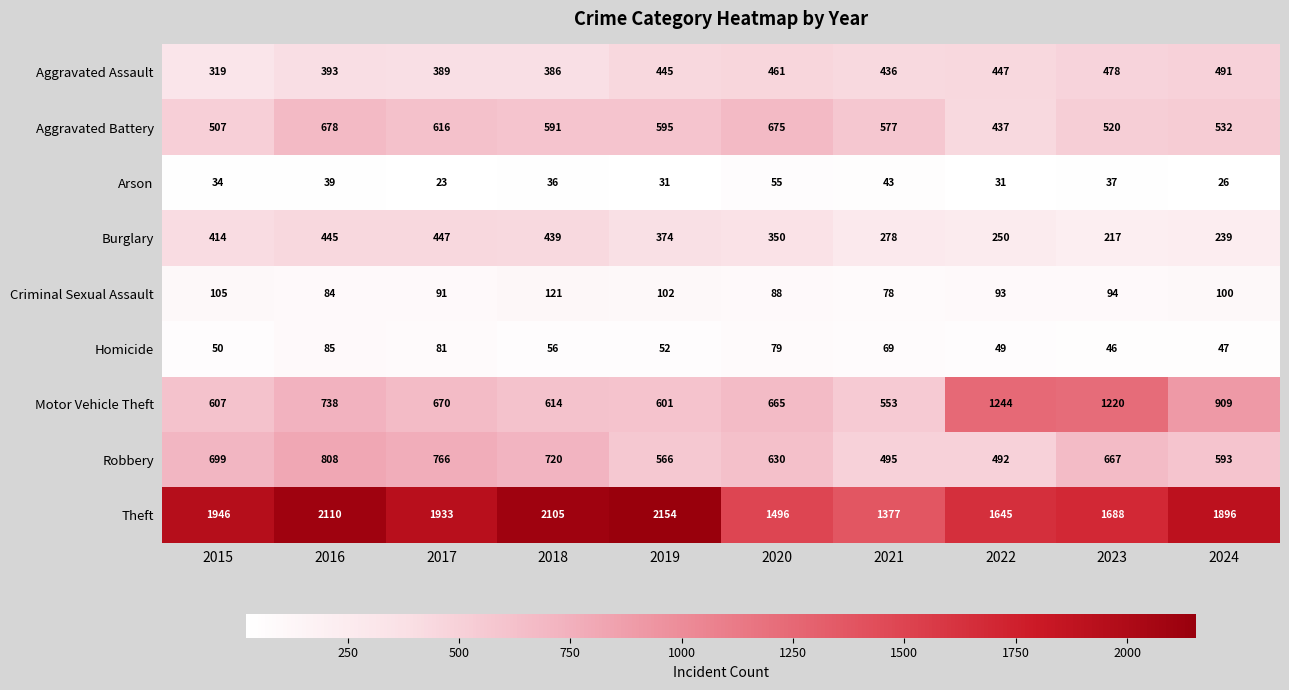

What is the difference between the Burglary values at 2016 and 2015?

31